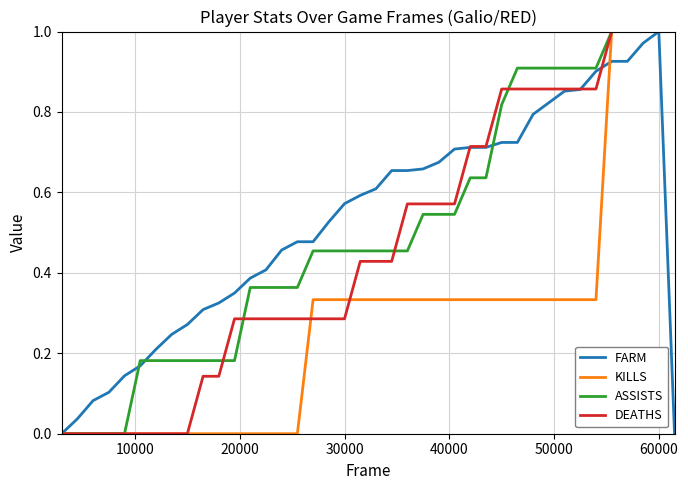

Is it true that KILLS equals 1.0 at 60000?

True